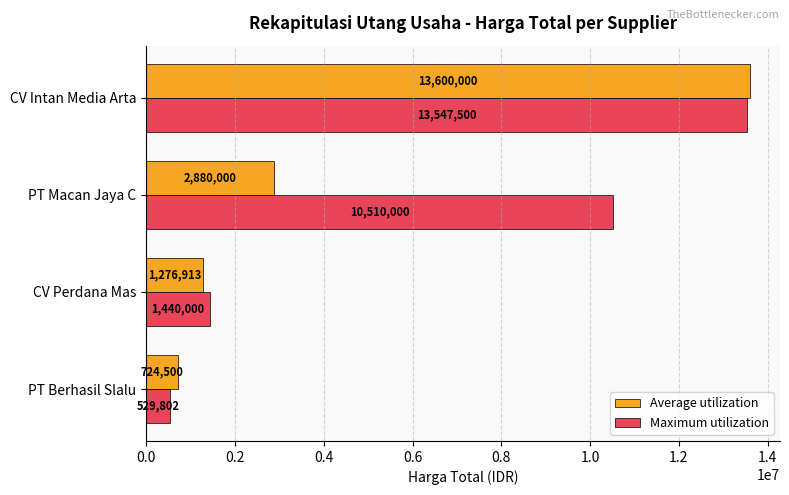

What are all the series names shown in the legend?

Average utilization, Maximum utilization